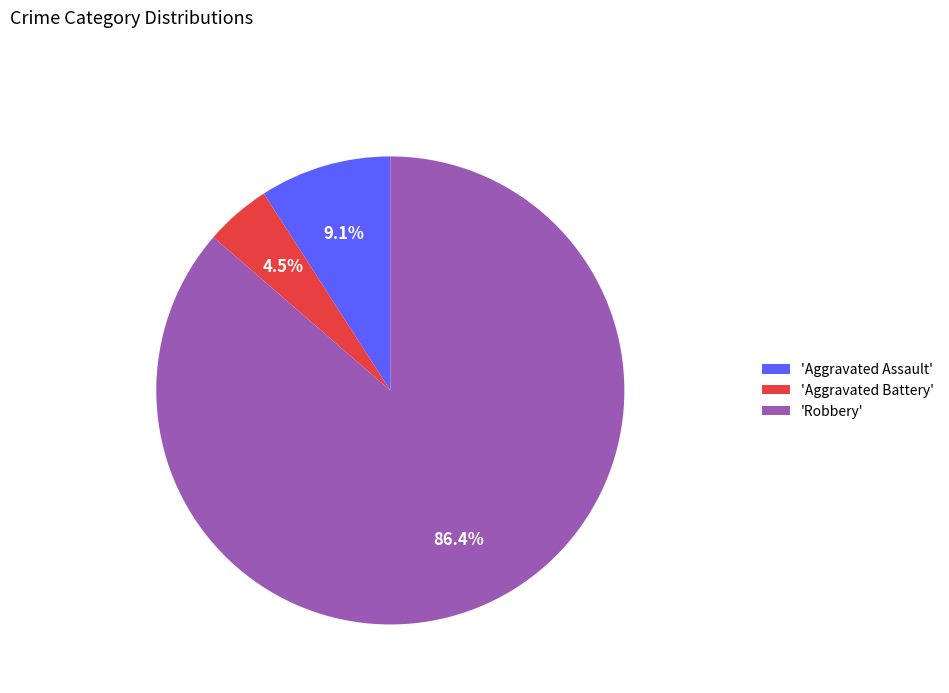

How many segments does this pie chart have?

3